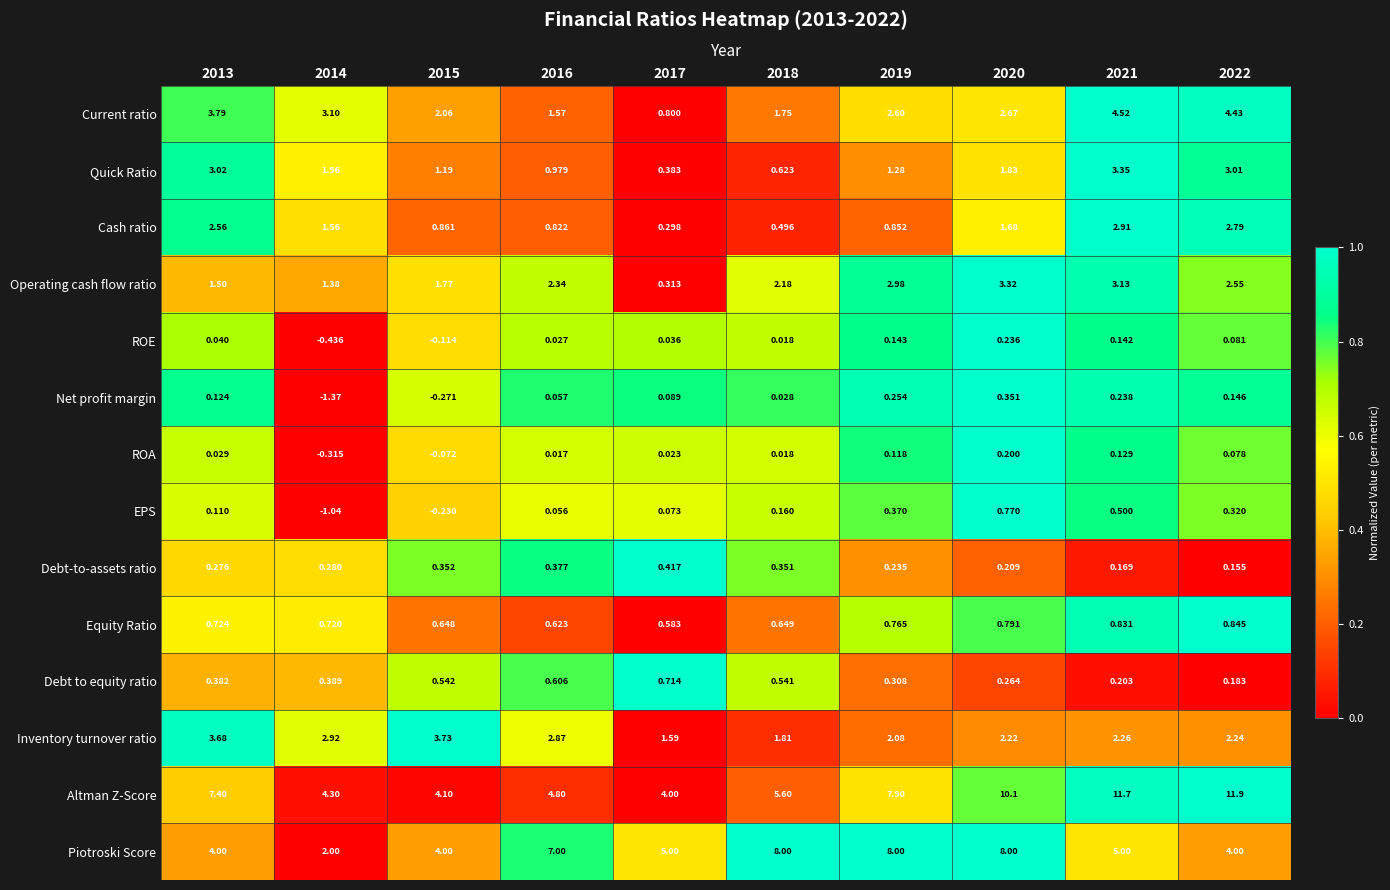

Which series has the largest total across all categories?

Altman Z-Score